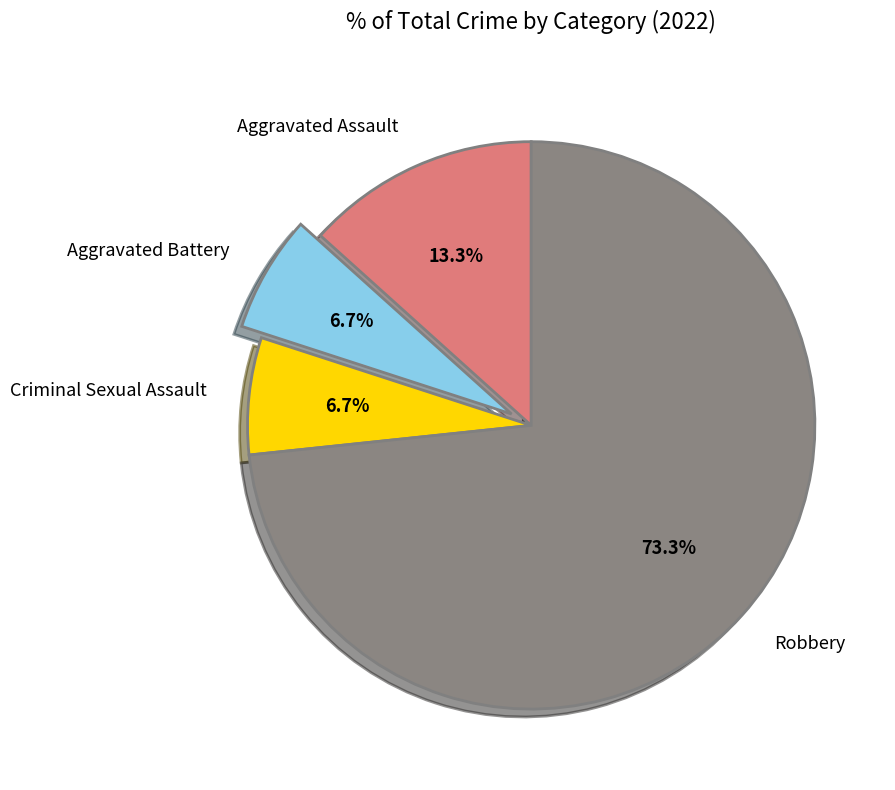

Which category has the biggest portion of the pie?

Robbery